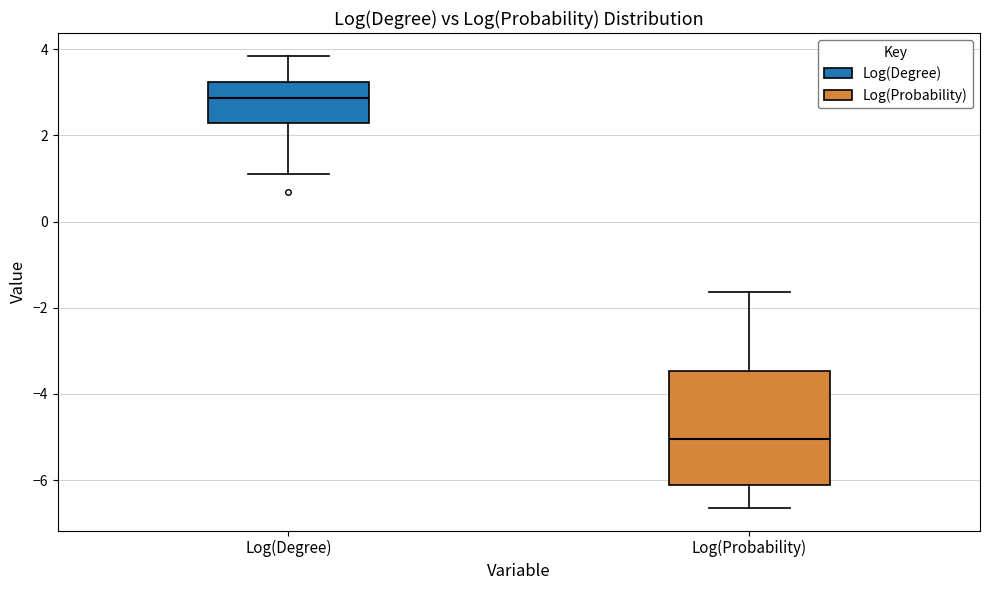

Which box has the highest median line?

Log(Degree)